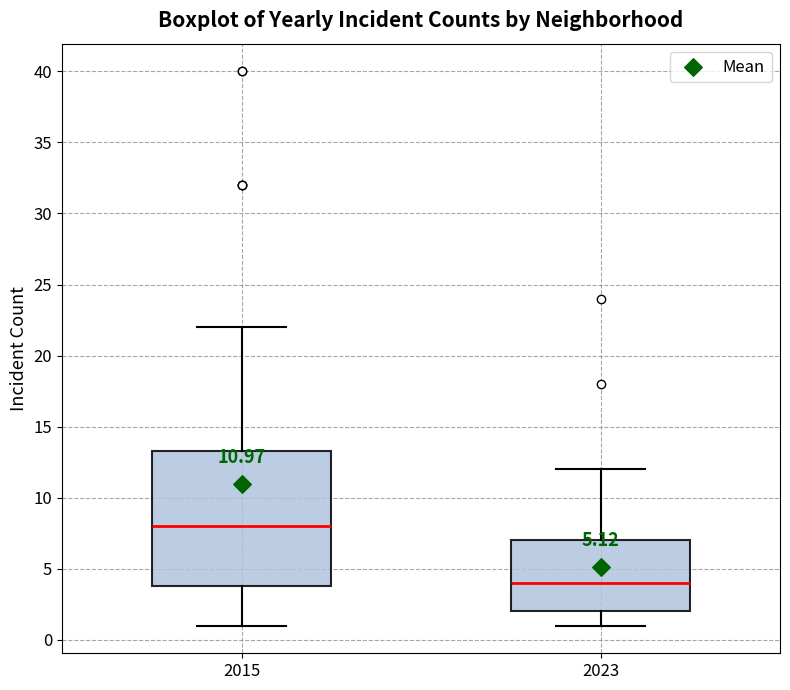

Which box is the tallest, from its lower edge to its upper edge?

2015